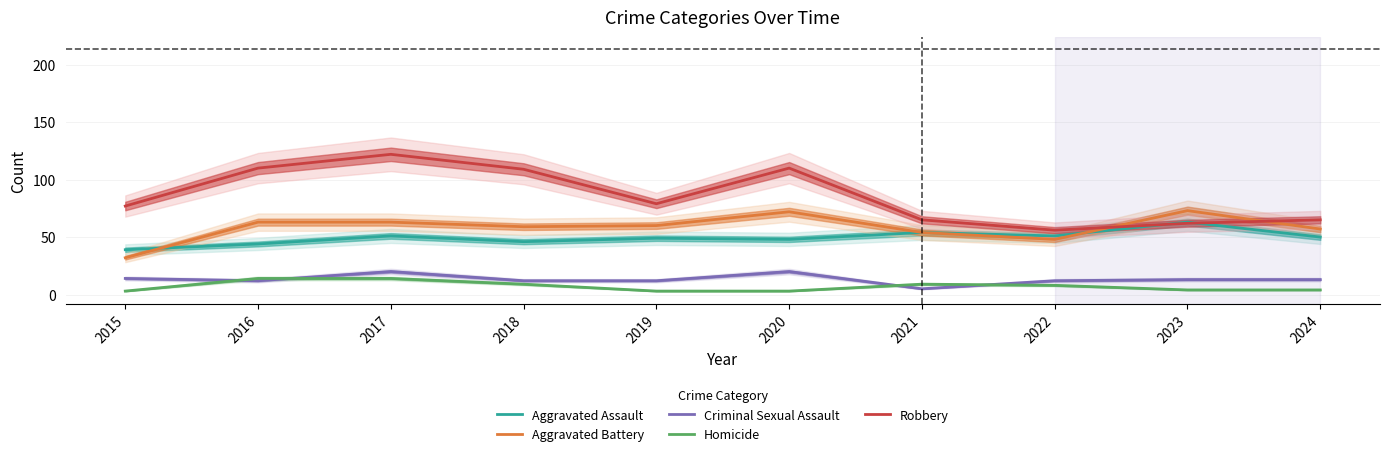

Which series has the largest range (max minus min)?

Robbery